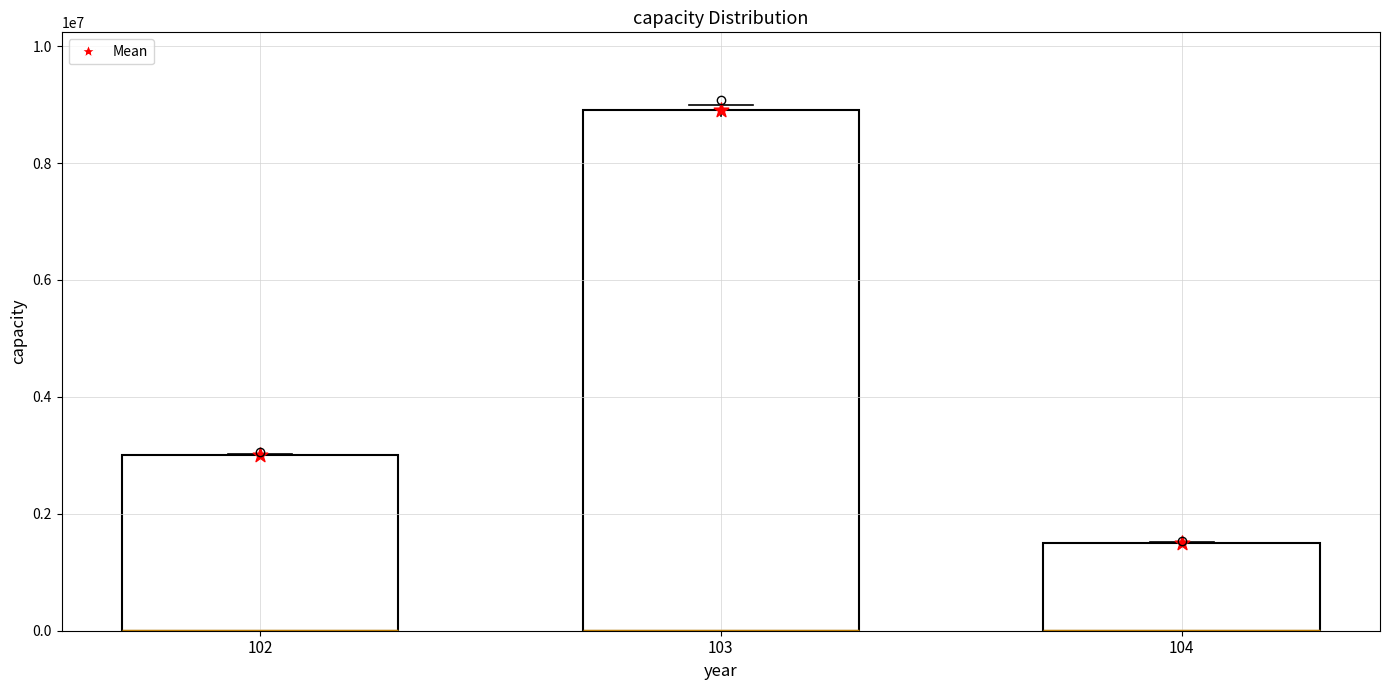

At how many categories does at least one series exceed 7280577?

1